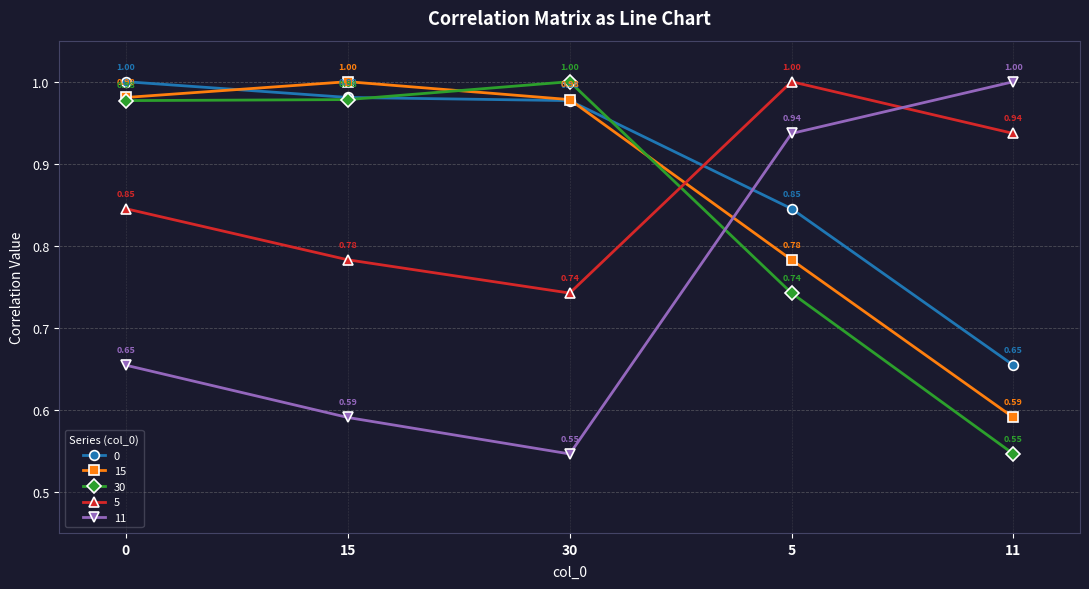

Where is 0 nearest to the value 0?

11